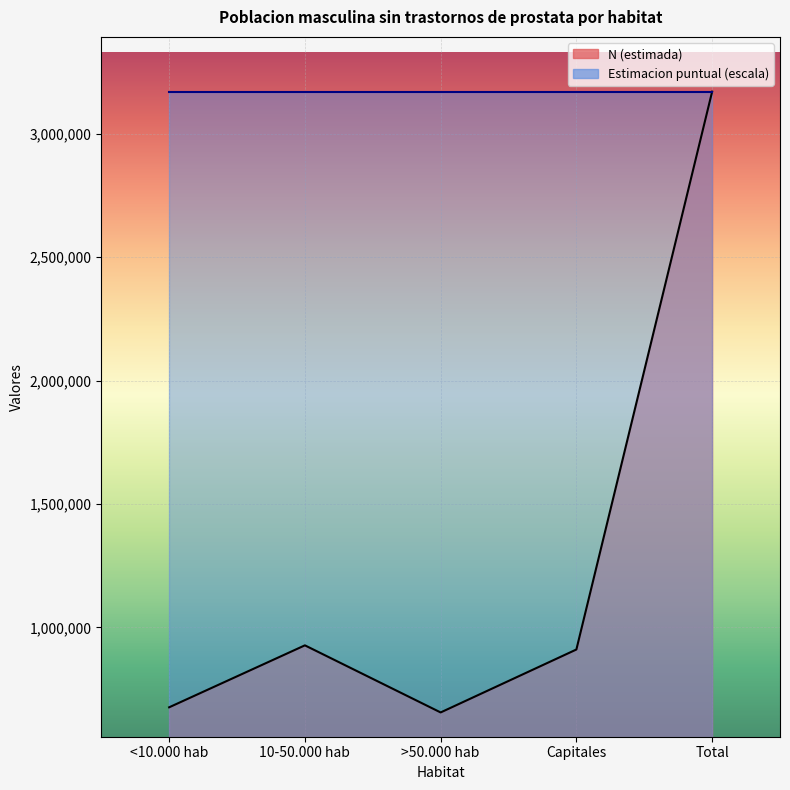

True or false: Estimacion puntual line and N (estimada) line cross at least once.

False